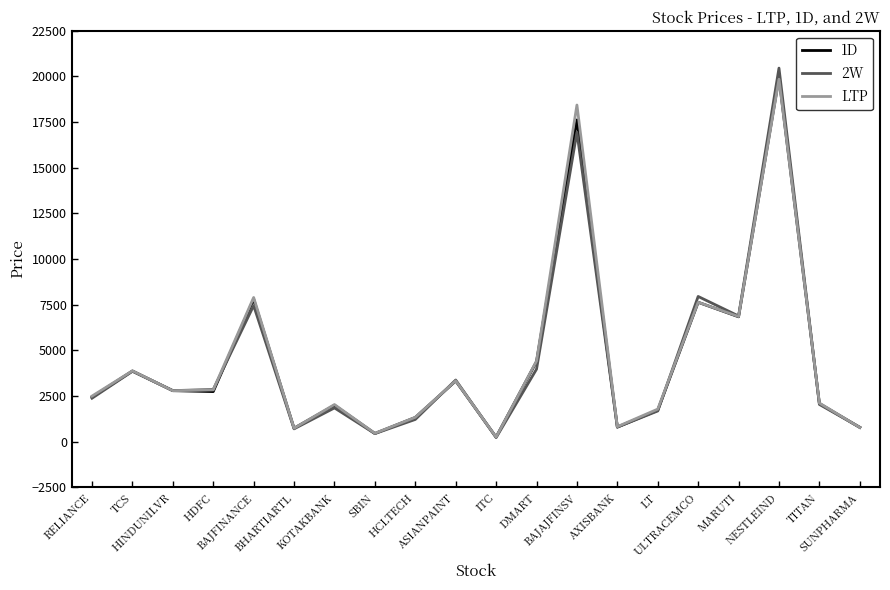

Which series has the largest range (max minus min)?

2W